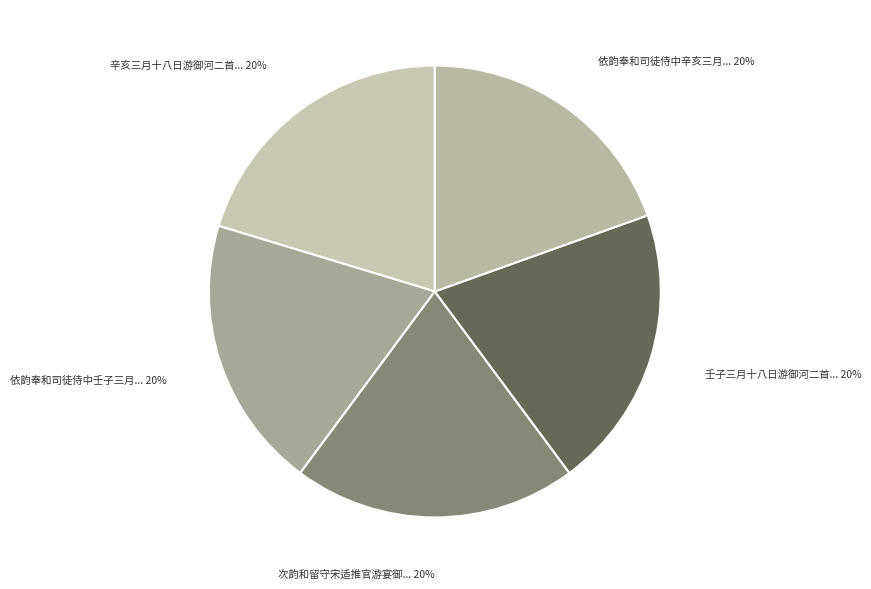

Does any single category account for the majority?

No